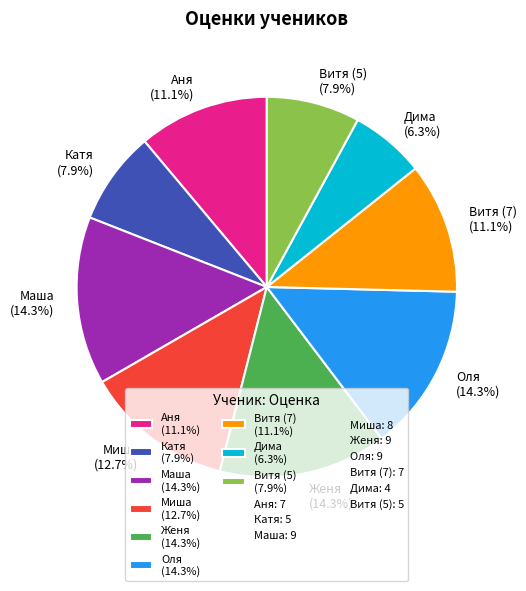

True or false: Маша accounts for 14% of the total.

True